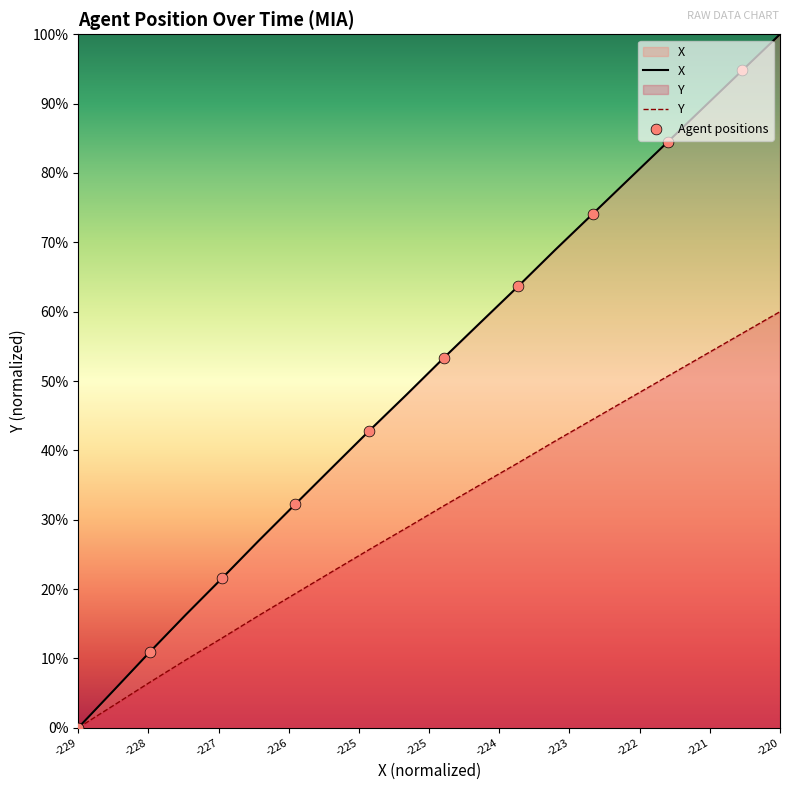

Which series contains the lowest Y value?

X